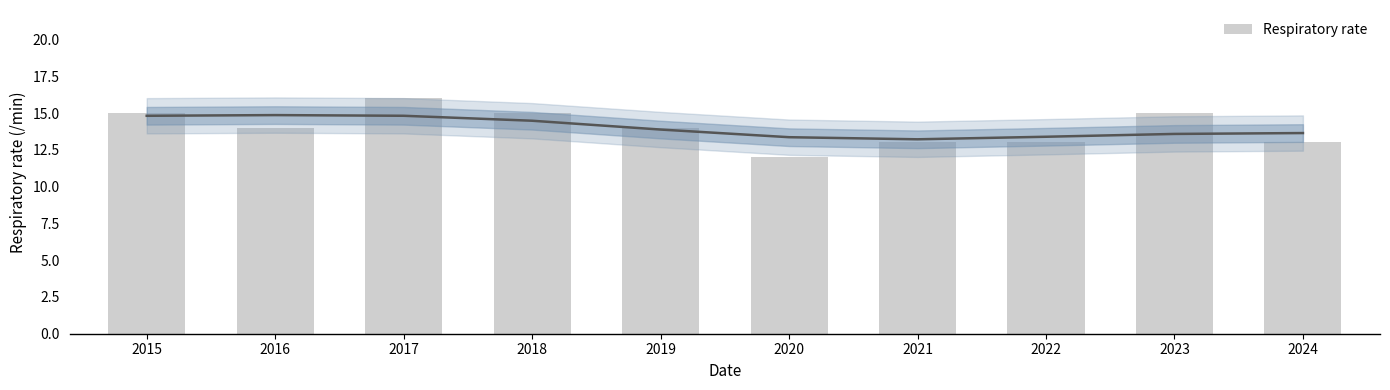

Where is the data nearest to the value 14?

2016